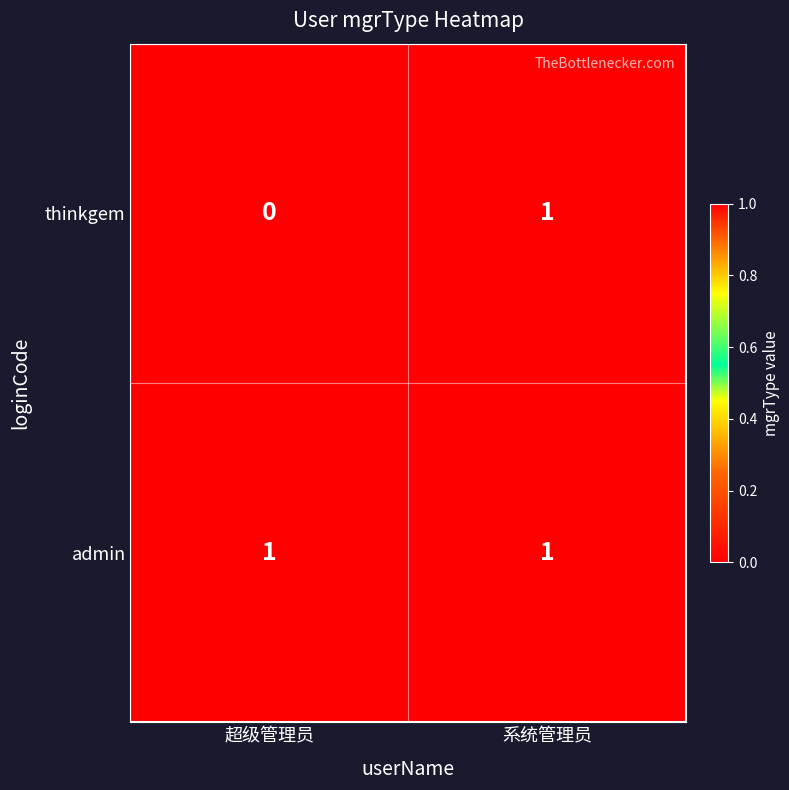

Reading left to right, what are all the values shown in this chart?

thinkgem: 超级管理员=0	系统管理员=1
admin: 超级管理员=1	系统管理员=1